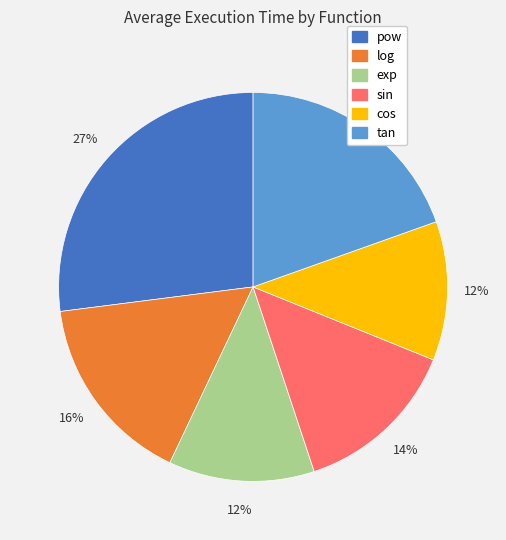

Do pow and sin together represent more than half of the pie?

No